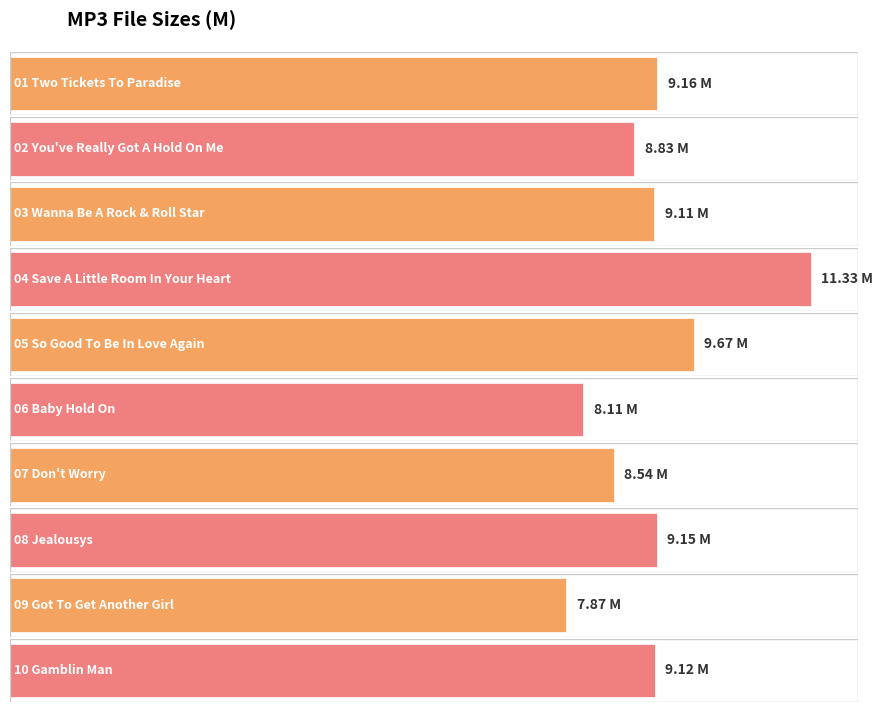

What position from the right is 04 Save A Little Room In Your Heart?

7